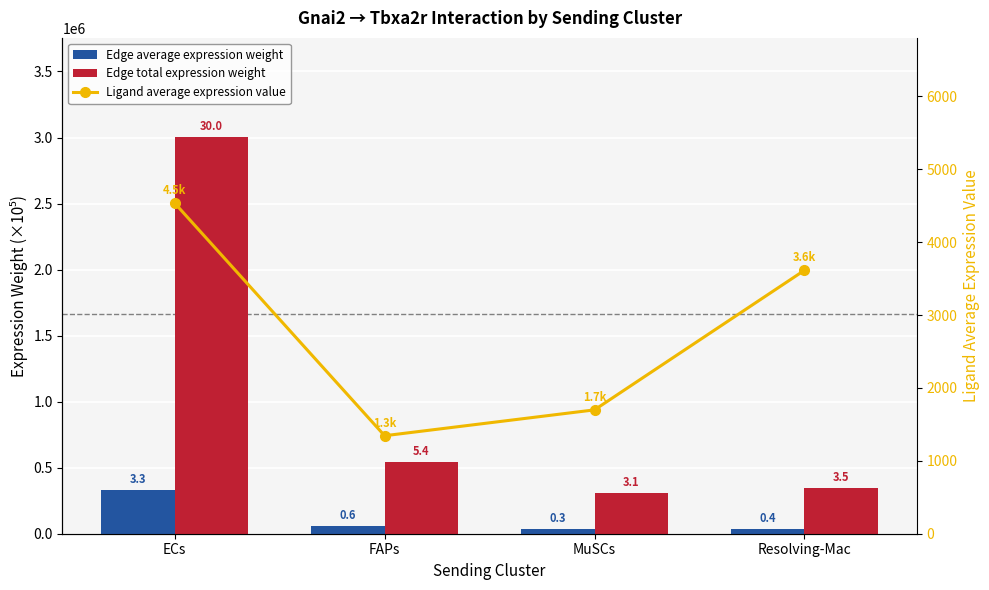

What is the minimum value for Edge average expression weight?

33914.1